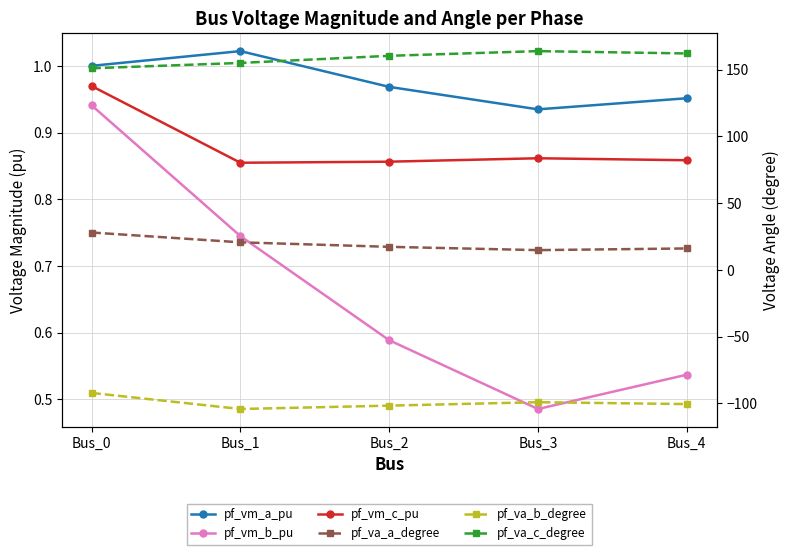

Read the pf_va_b_degree value at Bus_3.

-99.0